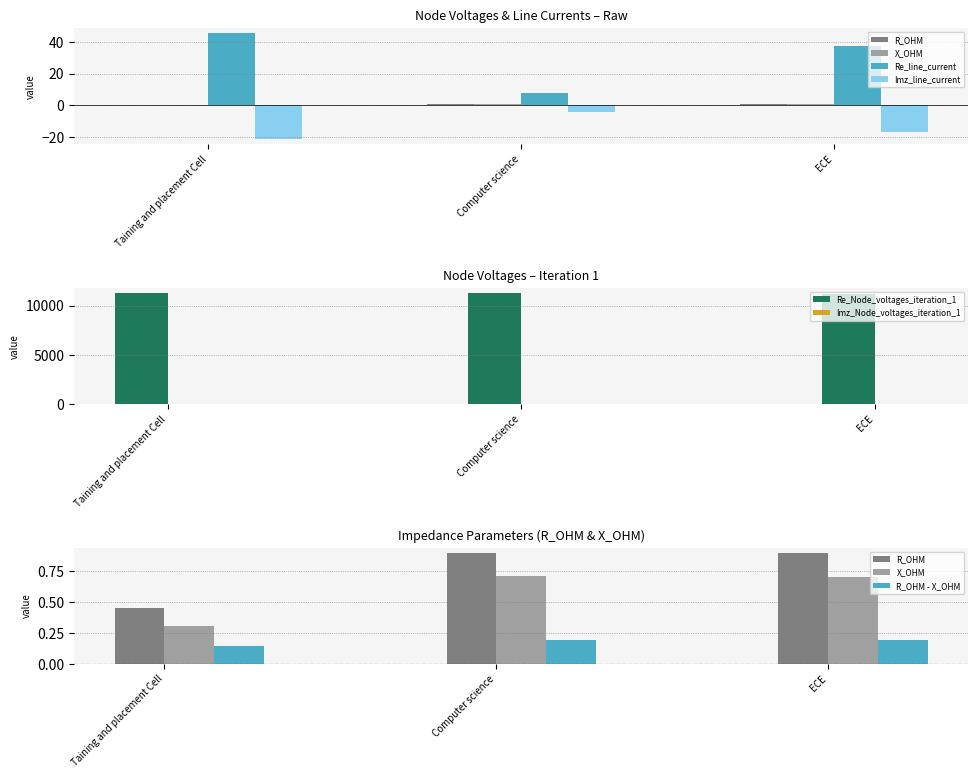

How many groups of bars are there?

3